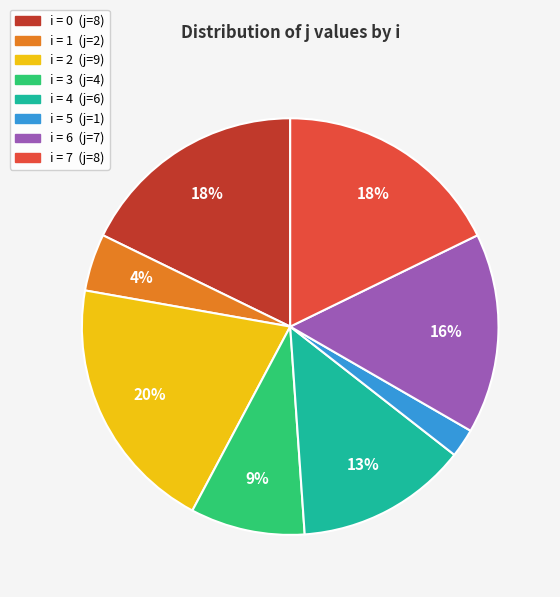

To the nearest percent, what is the difference between the largest and smallest slice percentages?

18%